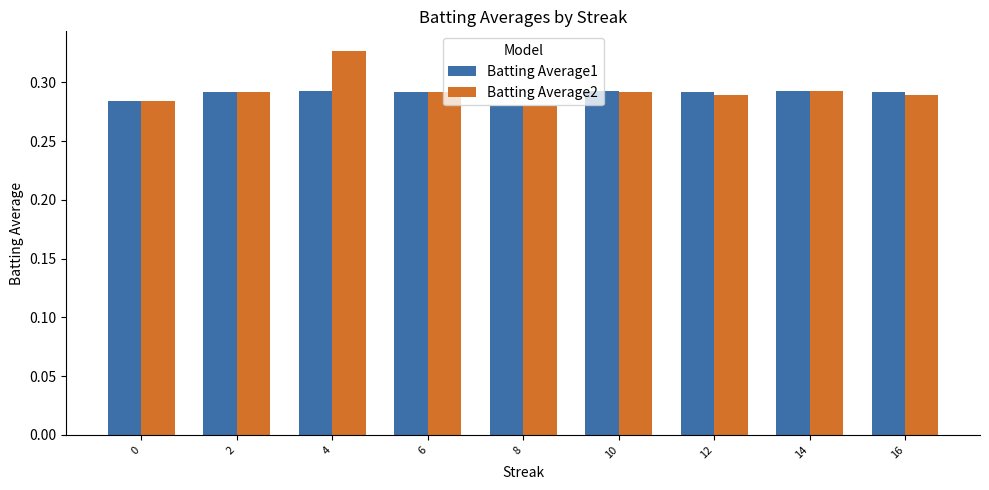

List the series in order of their peak value, lowest first.

Batting Average1, Batting Average2